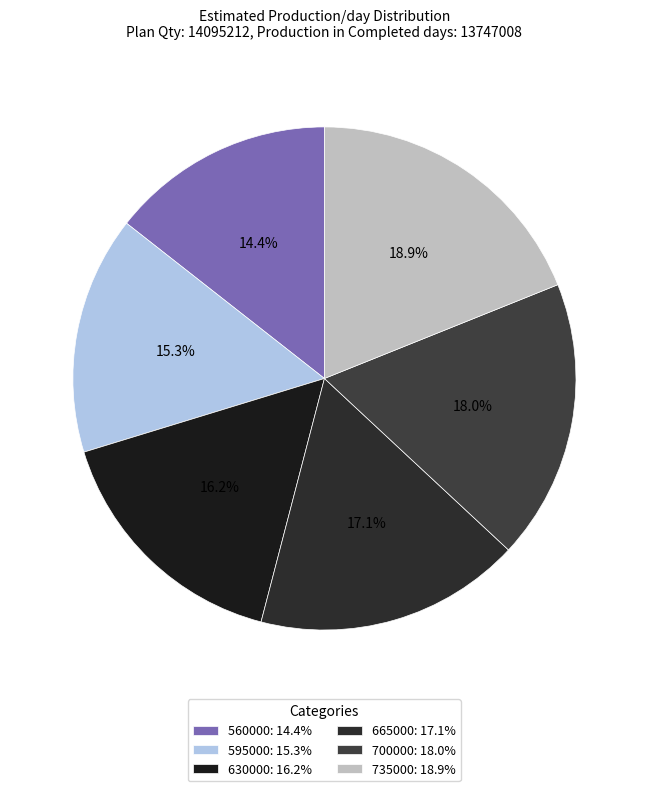

Is there any slice that represents more than half of the pie?

No